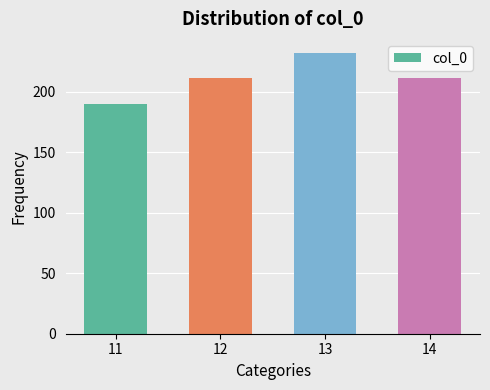

Which has a higher value, 14 or 11?

14